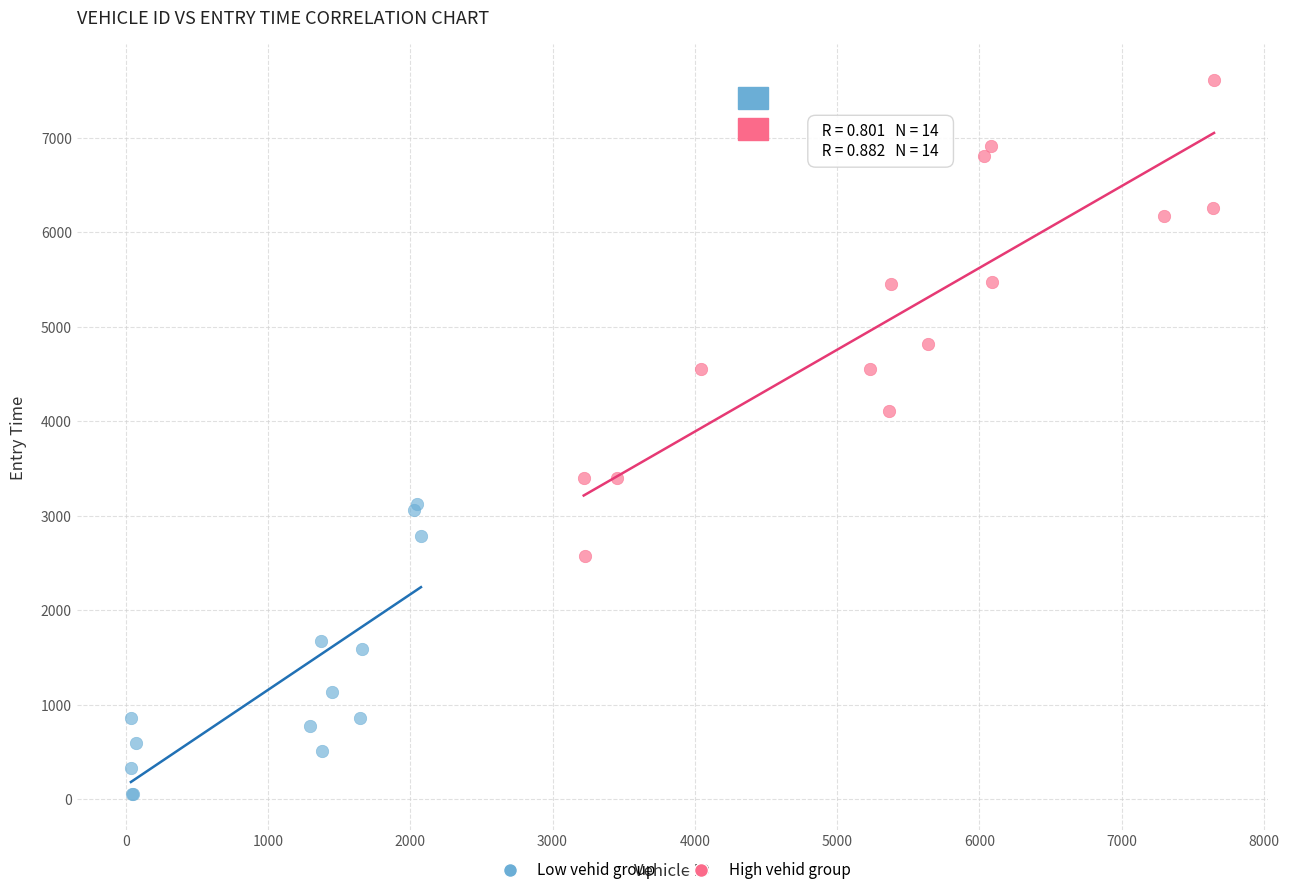

Which series has the widest spread of Y values?

High vehid group